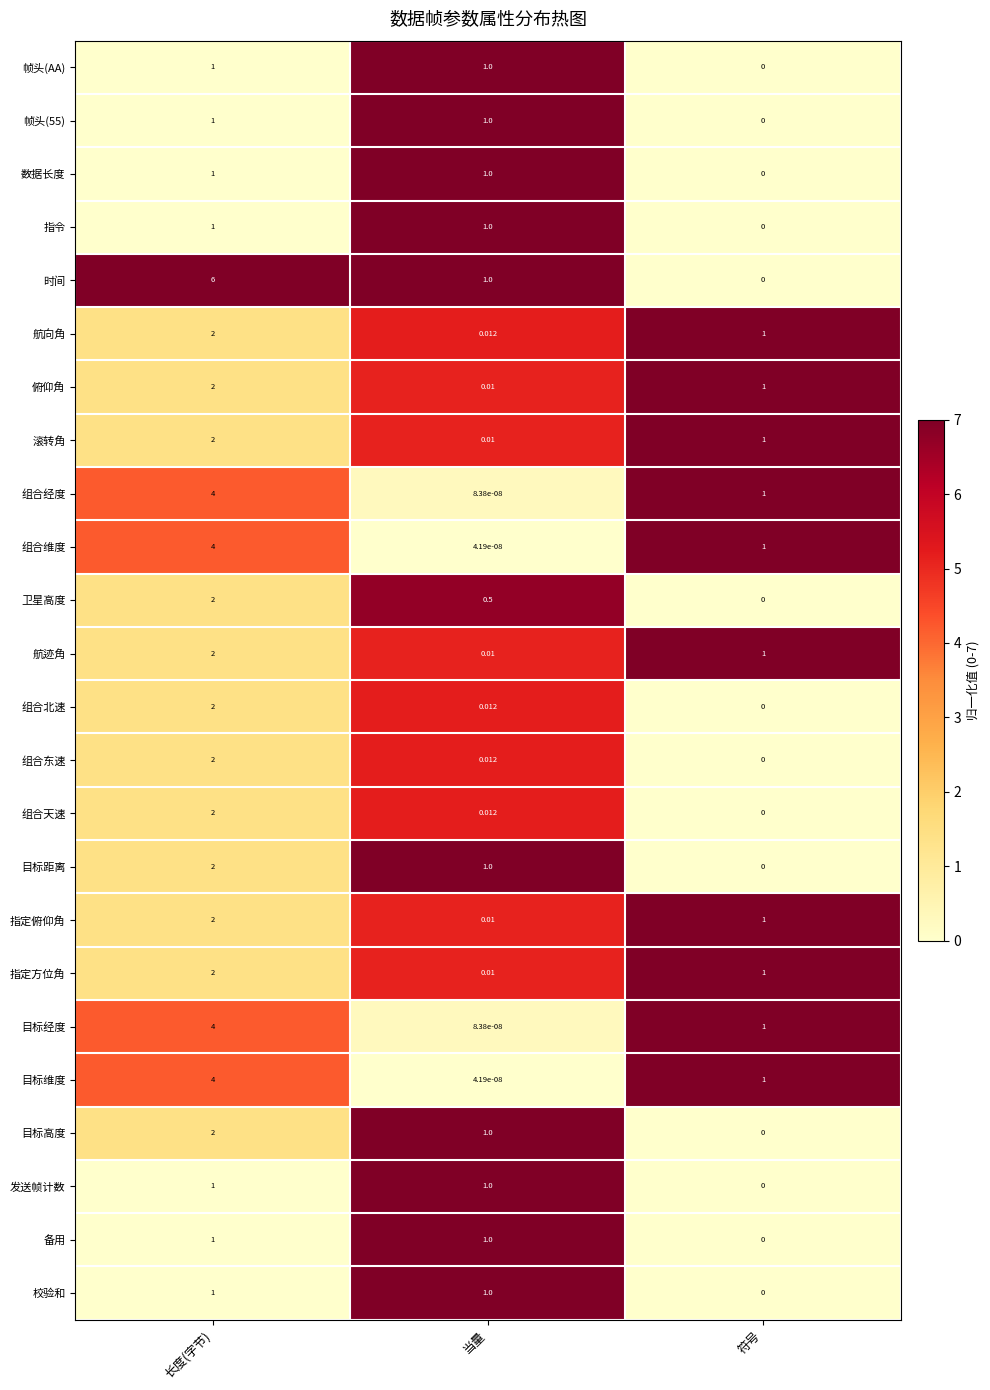

At which label does 航迹角 first exceed 1?

长度(字节)